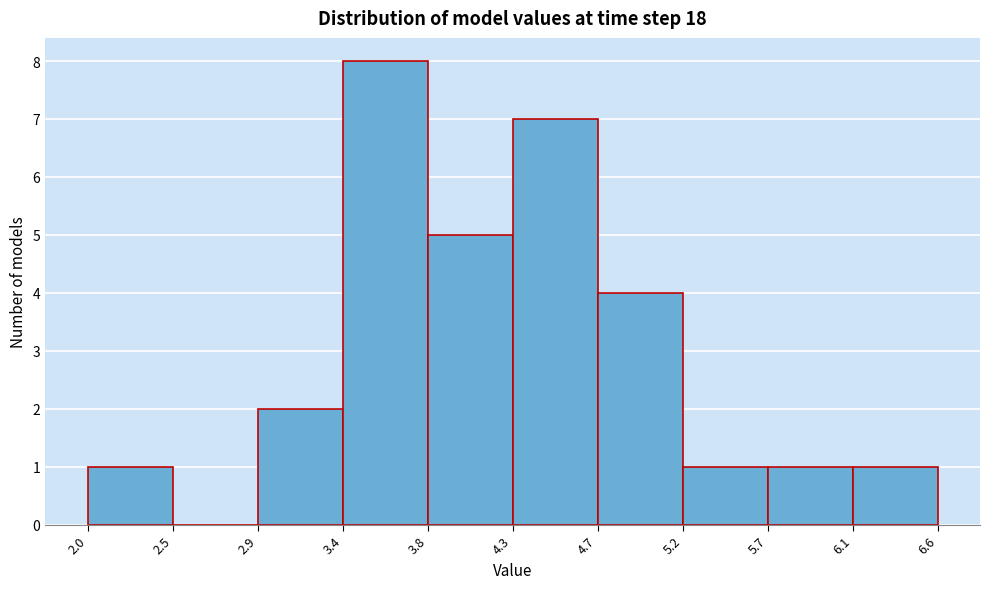

What is the height of the bar covering 5.7 to 6.1 on the x-axis? The values are not printed on the chart, so give them approximately, as read against the axis.

1